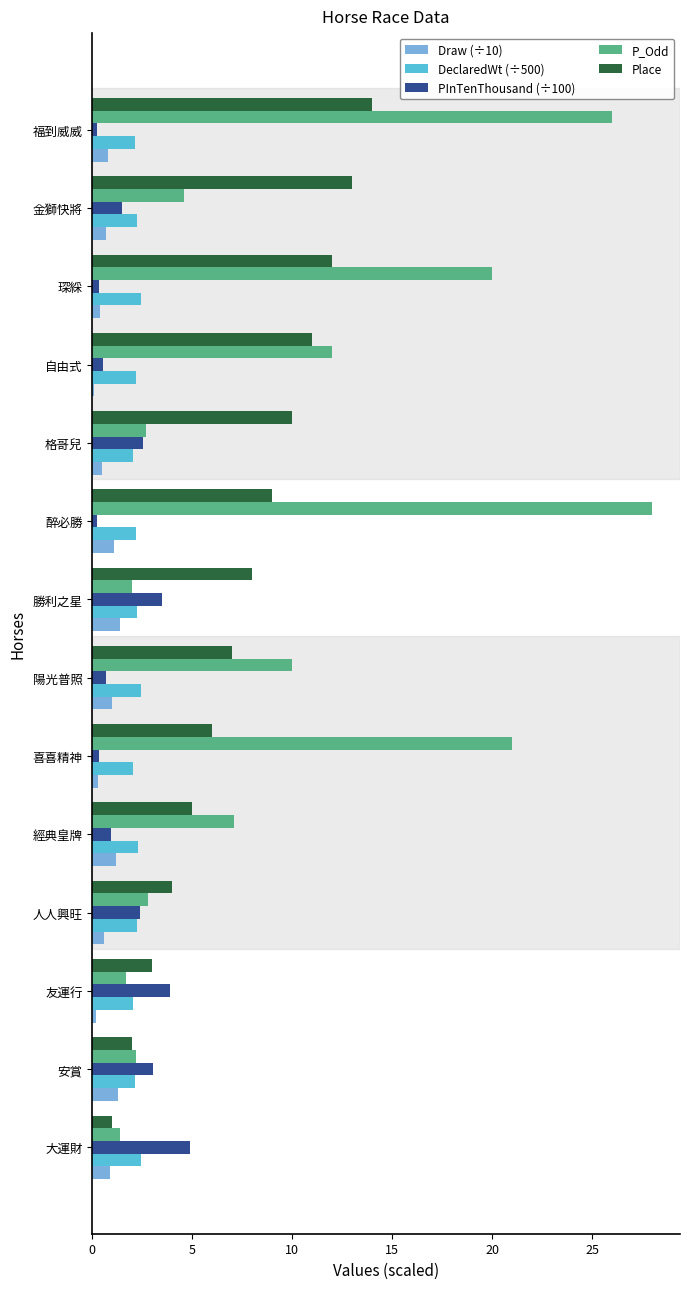

What are all the series names shown in the legend?

Draw (÷10), DeclaredWt (÷500), PInTenThousand (÷100), P_Odd, Place